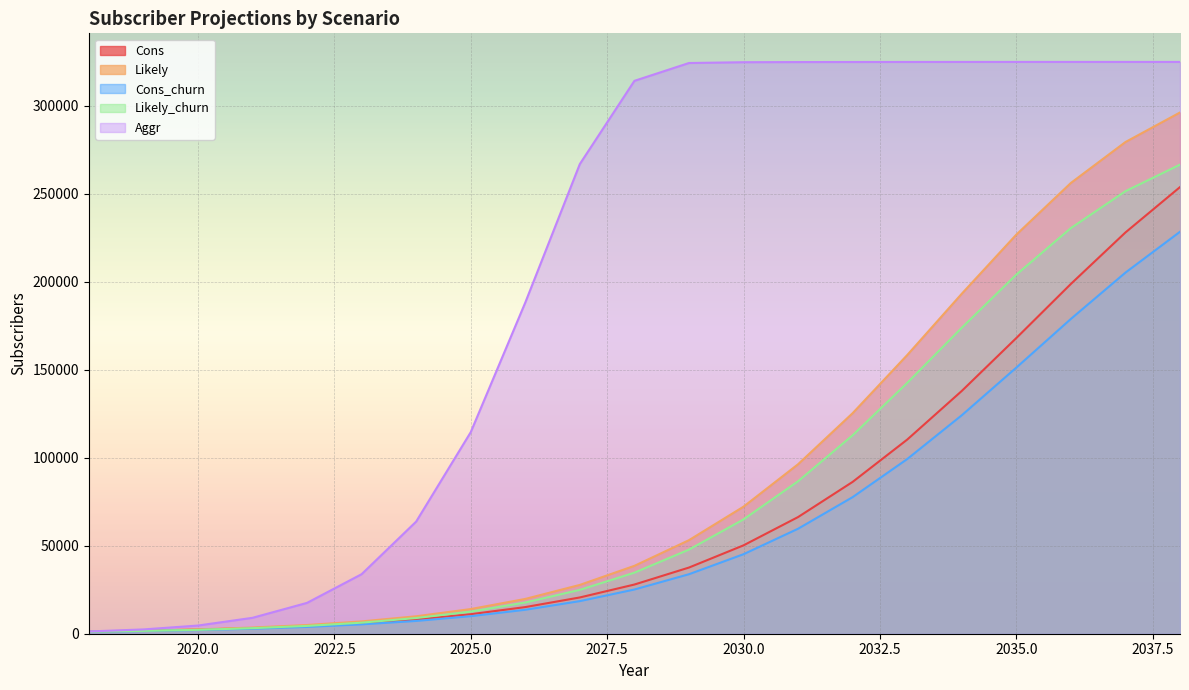

Between 2025 and 2020, which is larger?

2025